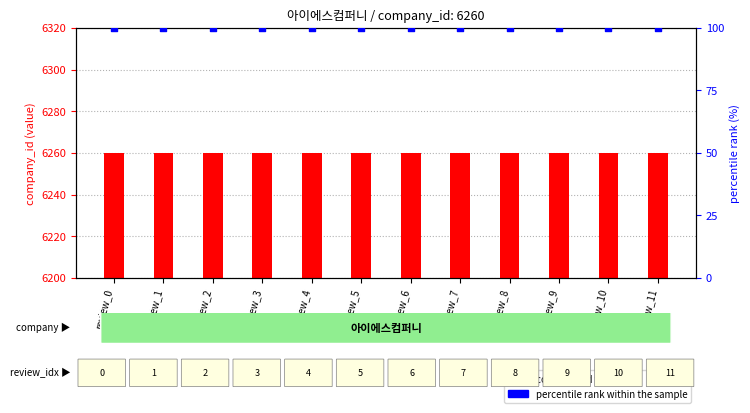

Which series has the largest Y range (max minus min)?

company_id